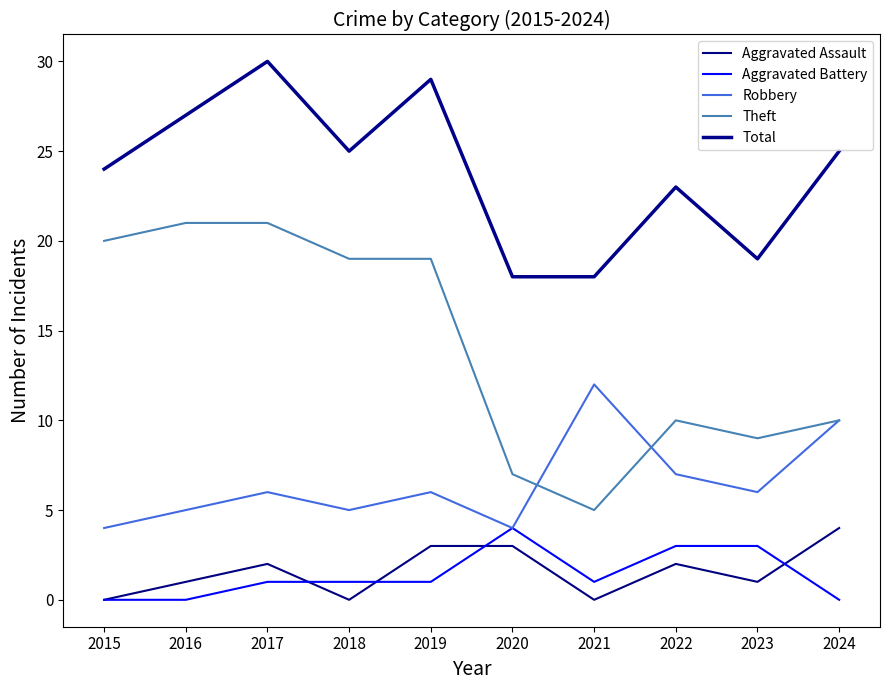

Where does the Total series first go above 25?

2016